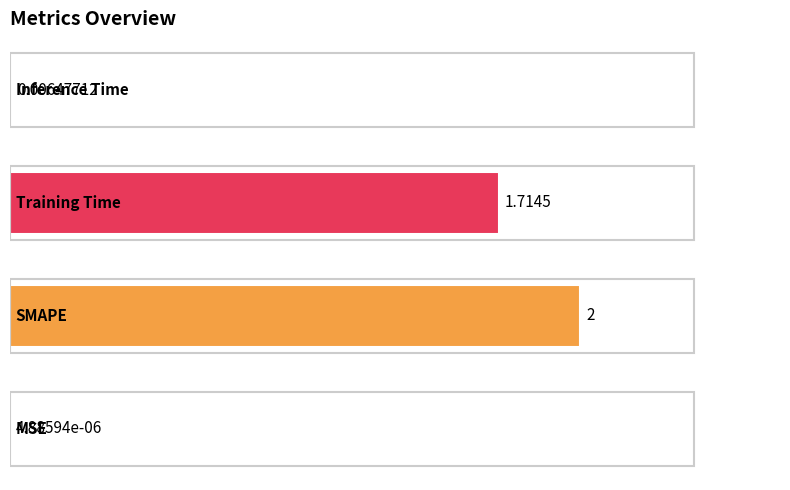

How many series are shown in this chart?

1